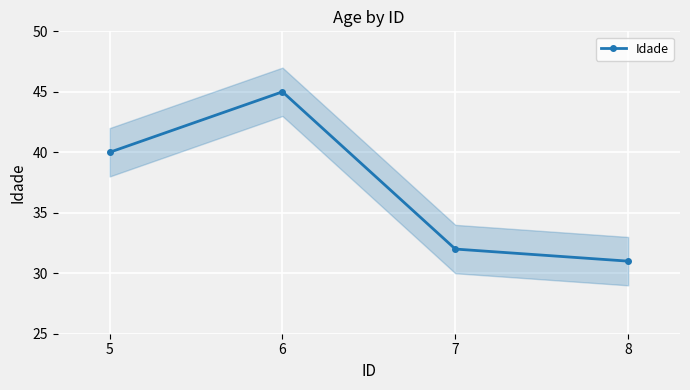

Reading left to right, extract all data points from this chart.

40	45	32	31